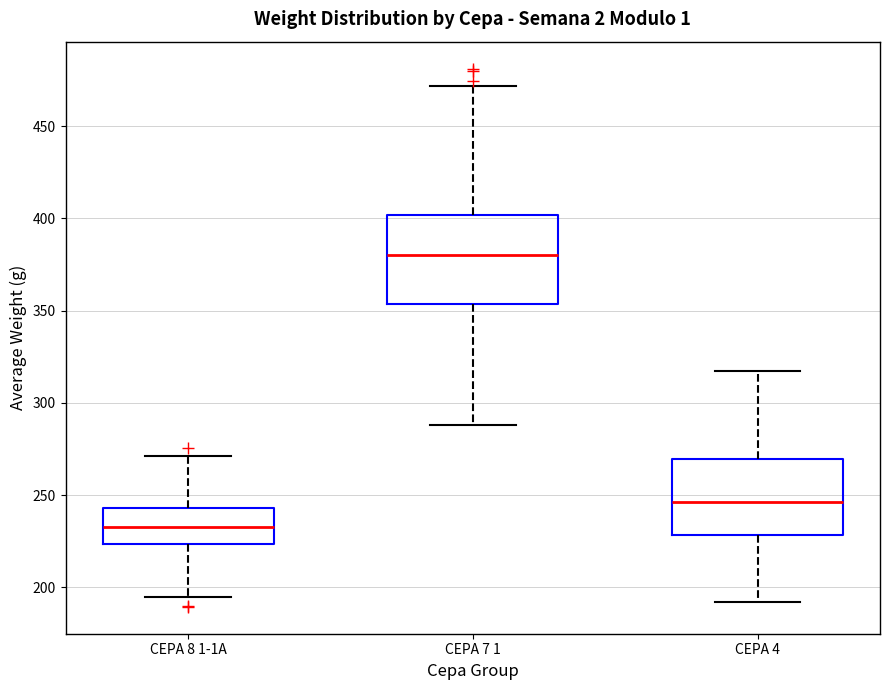

Comparing the boxes themselves (not the whiskers), which one is the tallest?

CEPA 7 1